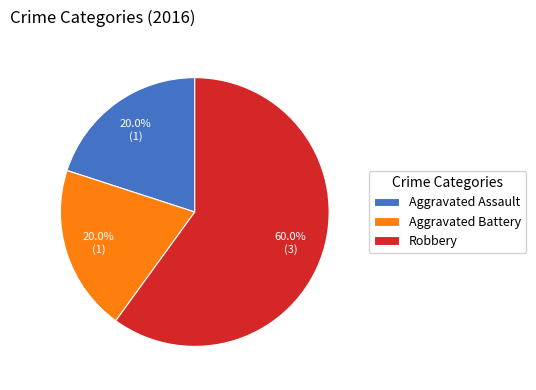

Is it true that Aggravated Battery is 20% of the pie?

True